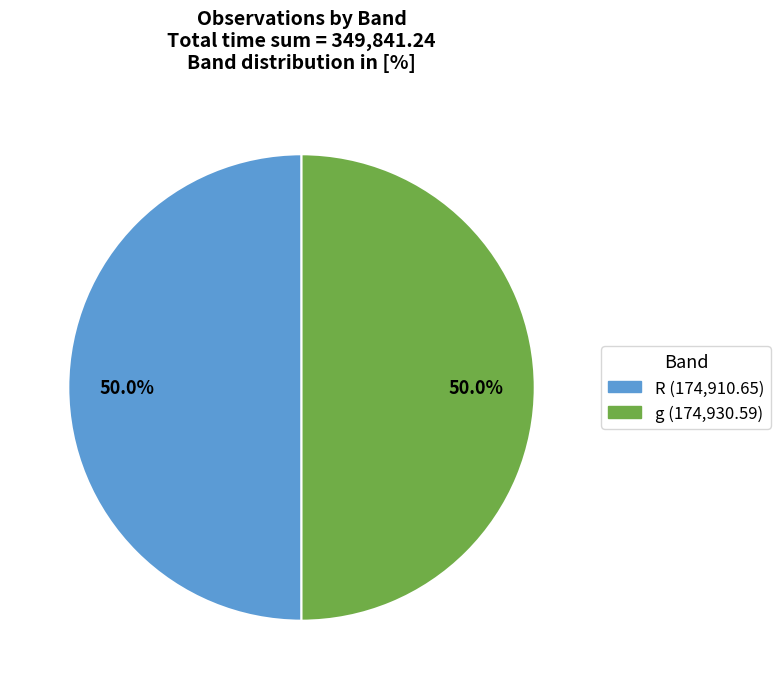

To the nearest percent, what is the average slice percentage?

50%